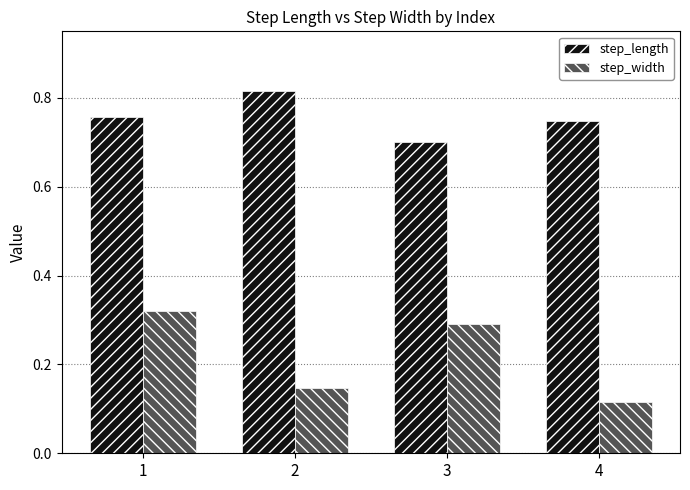

What is the total value across all series at 2?

1.0